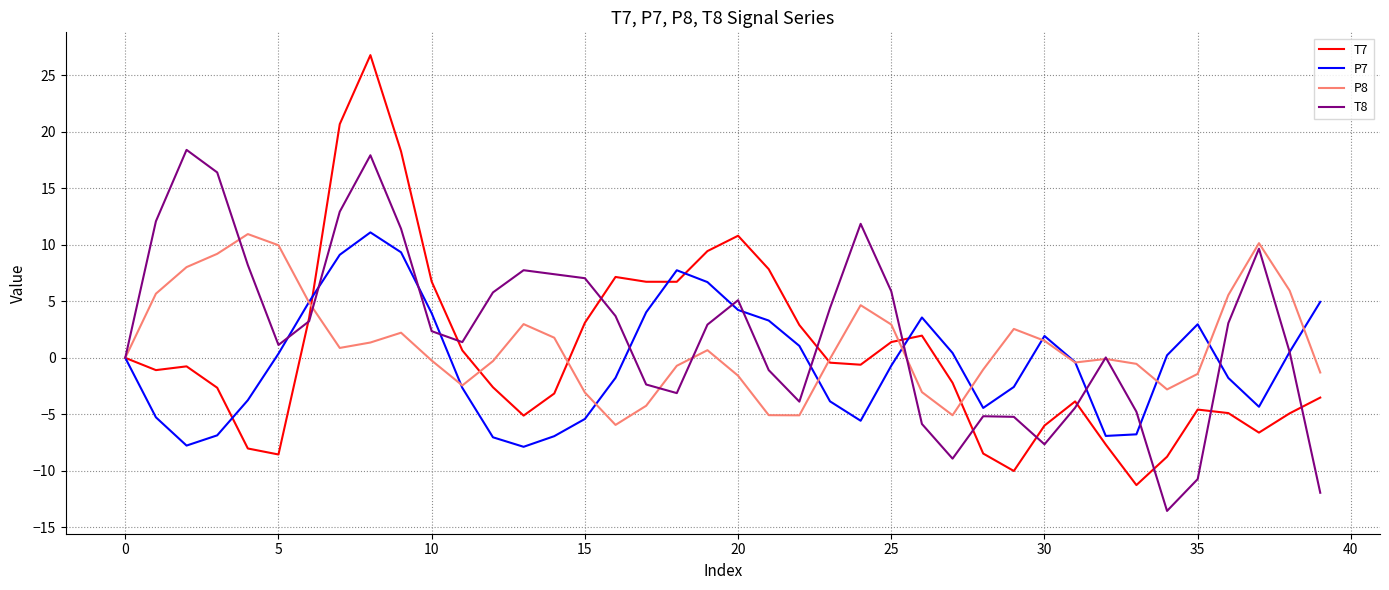

Which series has the widest spread of values?

T7